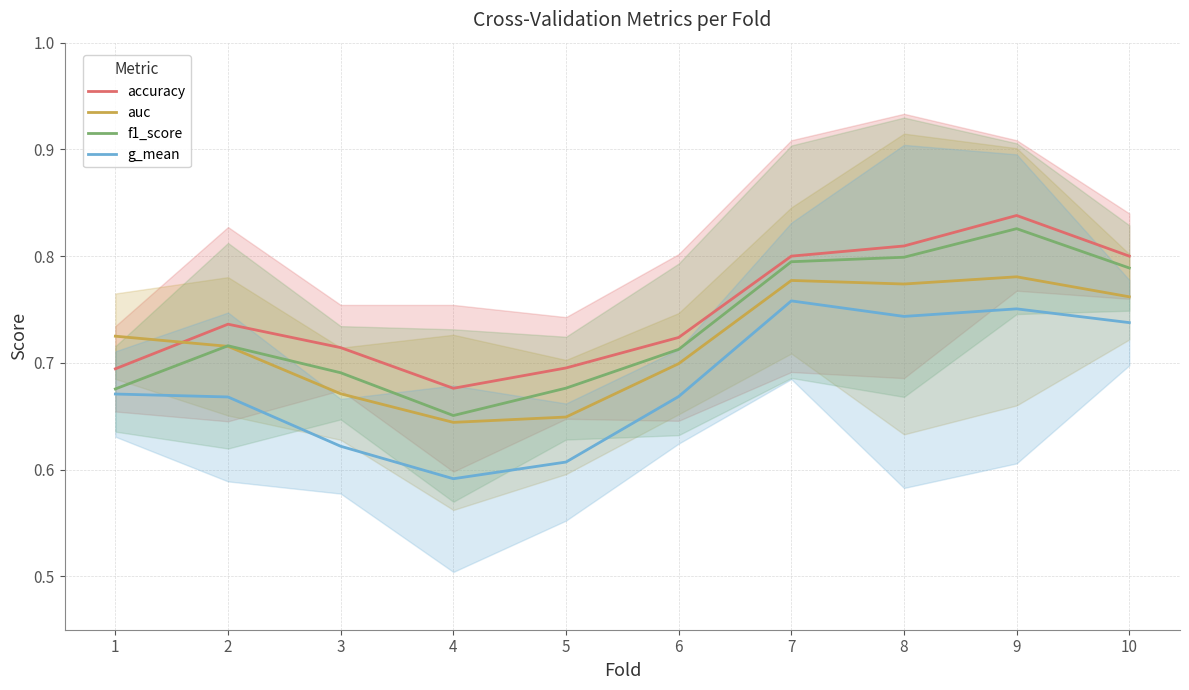

How many times do auc and accuracy cross each other?

1